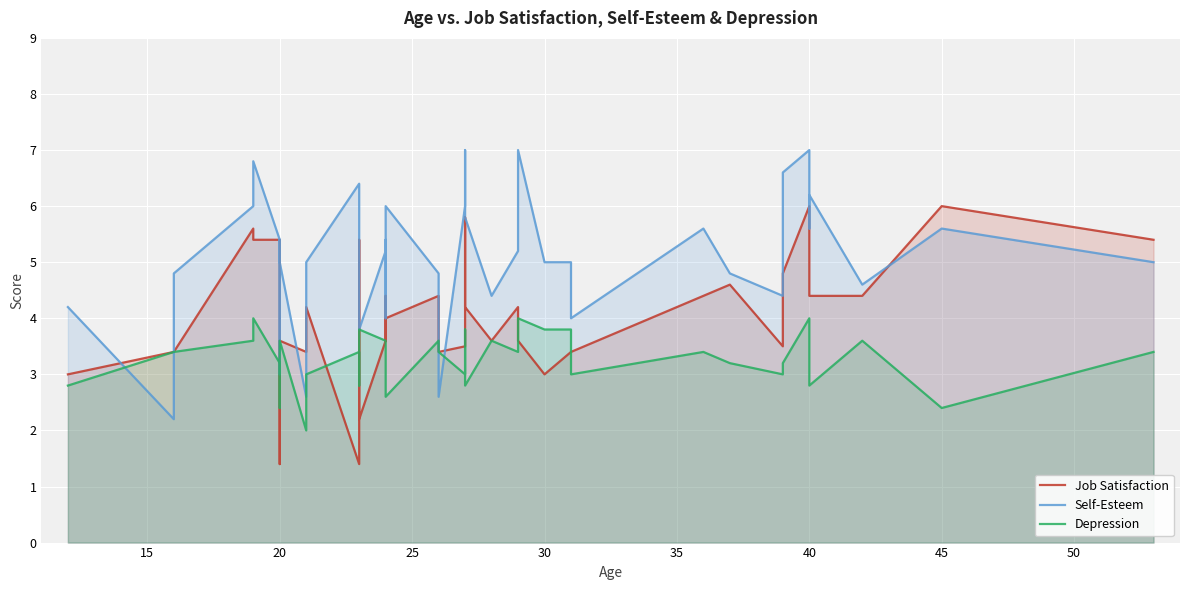

At how many categories does at least one series exceed 2?

40